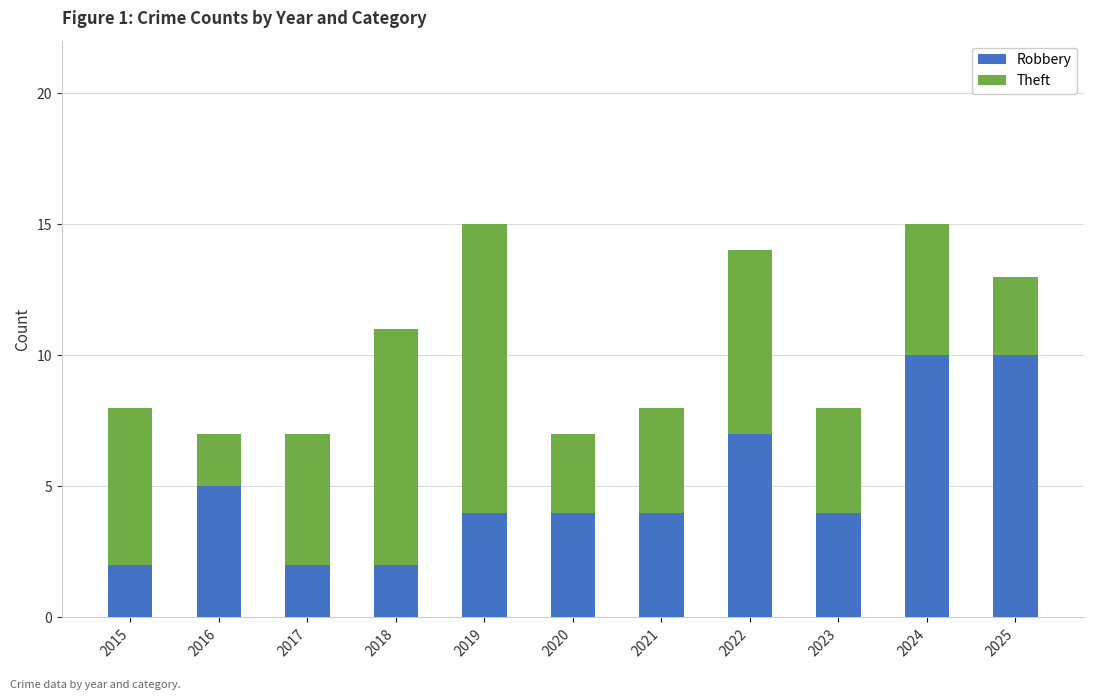

How many series are shown in this chart?

2